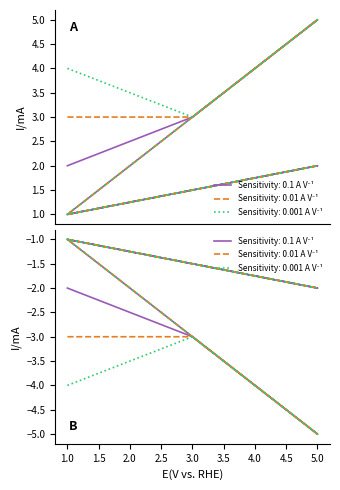

Which series has the largest total across all categories?

Sensitivity: 0.001 A V⁻¹